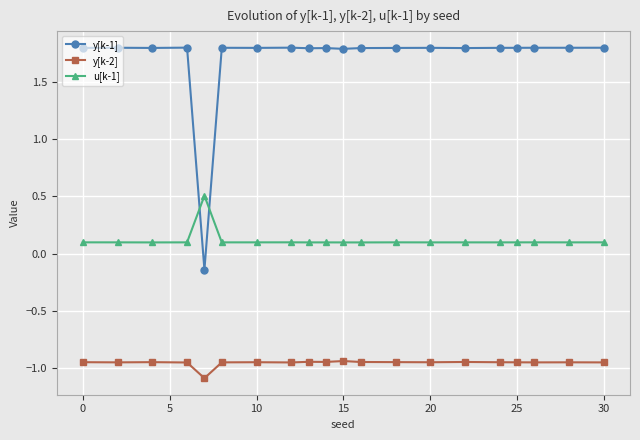

At how many categories does at least one series exceed 1?

19